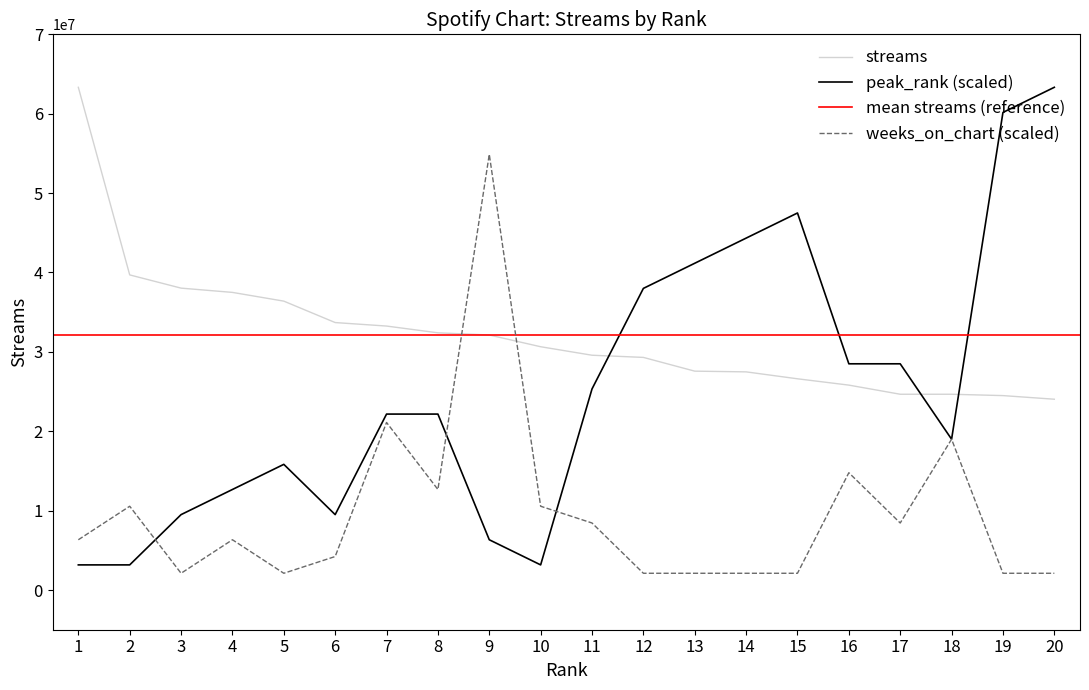

At how many categories does at least one series exceed 23480290?

20